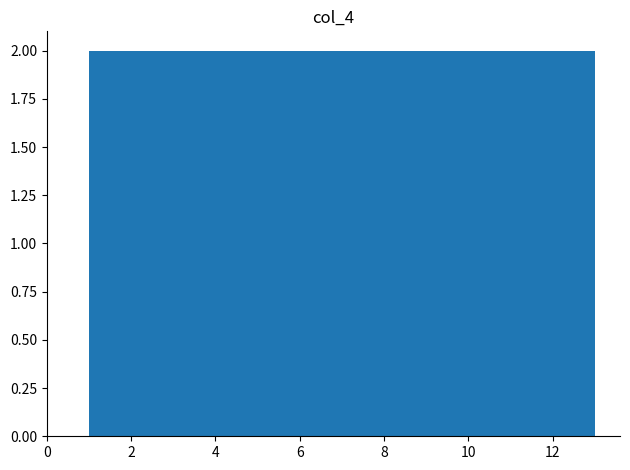

Reading left to right, list every bar in this chart as the range it spans on the x-axis followed by its height. Neither the bar edges nor the heights are printed on the chart, so give them approximately, as read against the axes.

1.0 to 2.0: 2
2.0 to 2.8: 2
2.8 to 3.8: 2
3.8 to 4.6: 2
4.6 to 5.6: 2
5.6 to 6.6: 2
6.6 to 7.4: 2
7.4 to 8.4: 2
8.4 to 9.4: 2
9.4 to 10.2: 2
10.2 to 11.2: 2
11.2 to 12.0: 2
12.0 to 13.0: 2